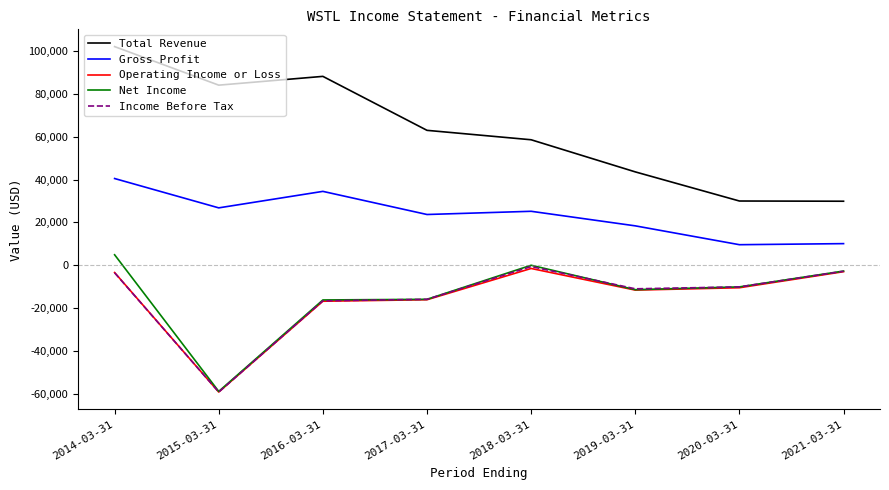

What position from the left is 2020-03-31?

7